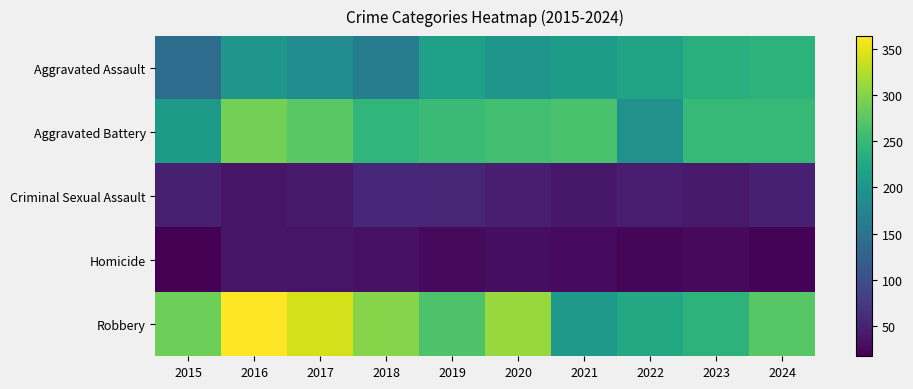

Reading right to left, what are all the values shown in this chart?

Aggravated Assault: 2024=242	2023=235	2022=219	2021=207	2020=199	2019=216	2018=163	2017=185	2016=198	2015=140
Aggravated Battery: 2024=249	2023=249	2022=192	2021=264	2020=259	2019=254	2018=246	2017=275	2016=292	2015=206
Criminal Sexual Assault: 2024=47	2023=41	2022=45	2021=39	2020=46	2019=54	2018=57	2017=42	2016=37	2015=48
Homicide: 2024=21	2023=26	2022=23	2021=27	2020=30	2019=26	2018=32	2017=37	2016=38	2015=17
Robbery: 2024=274	2023=242	2022=226	2021=205	2020=311	2019=267	2018=301	2017=342	2016=364	2015=288